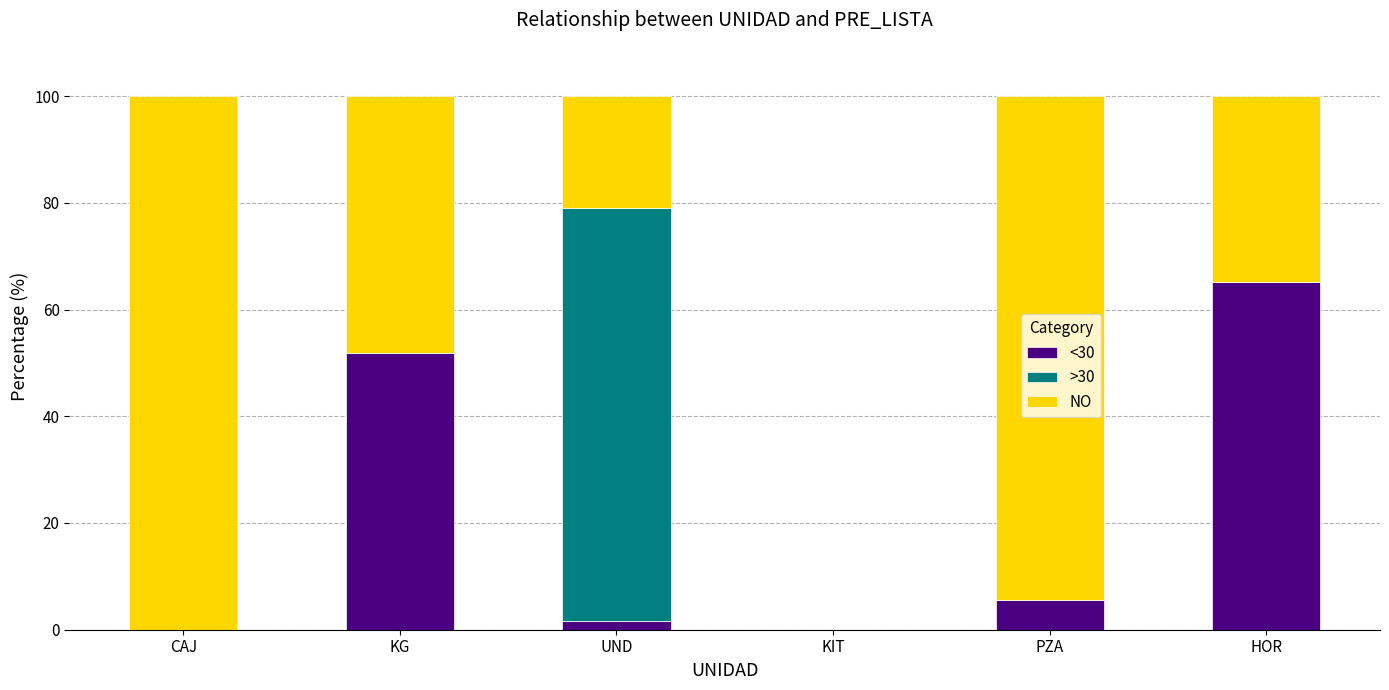

Which category has the highest value in the <30 series?

HOR